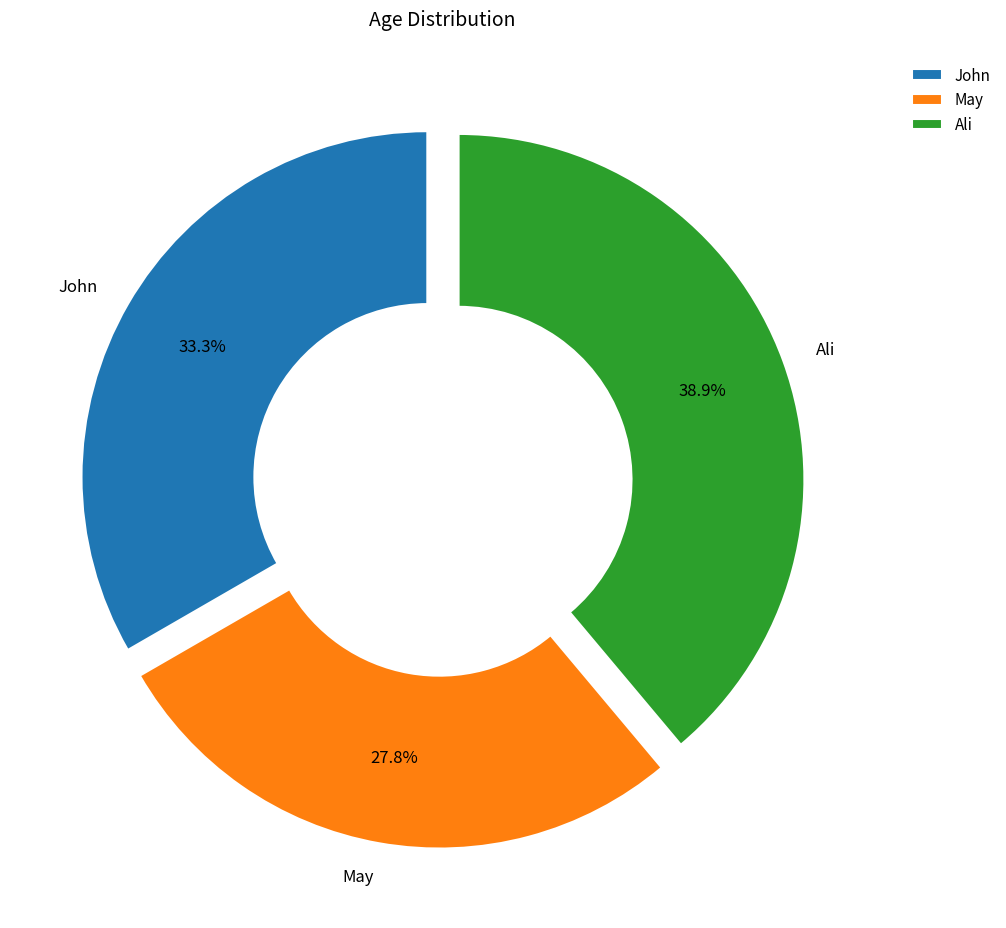

Is May the majority of the pie?

No